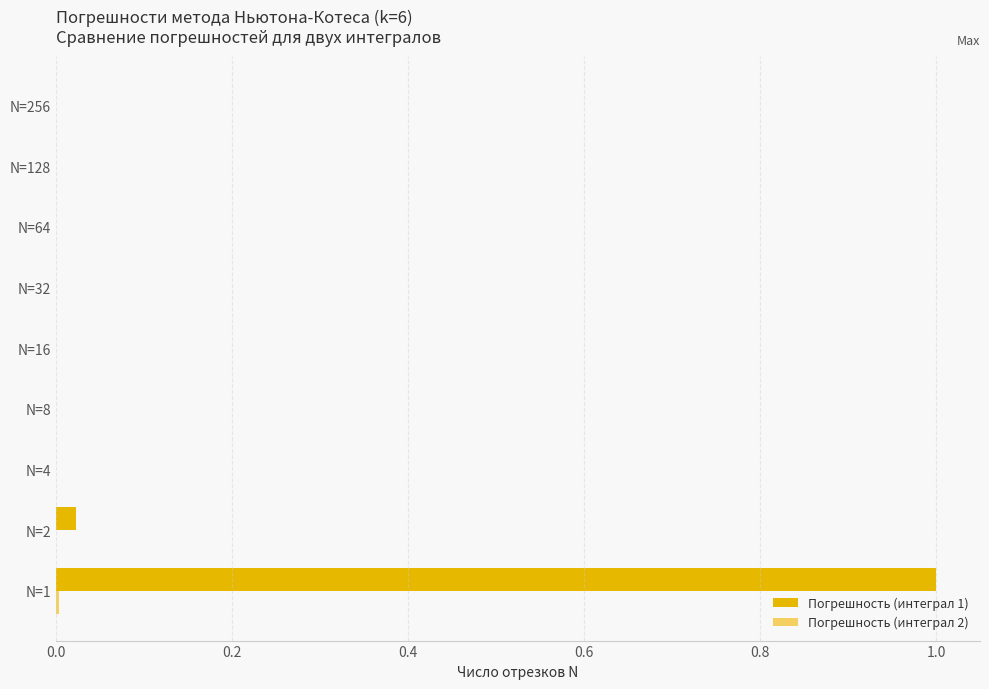

Which series has the largest total across all categories?

Погрешность (интеграл 1)